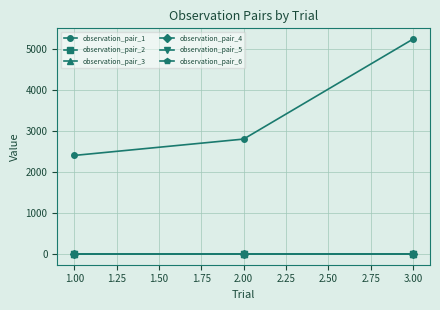

Does the chart display data point markers on the line(s)?

Yes